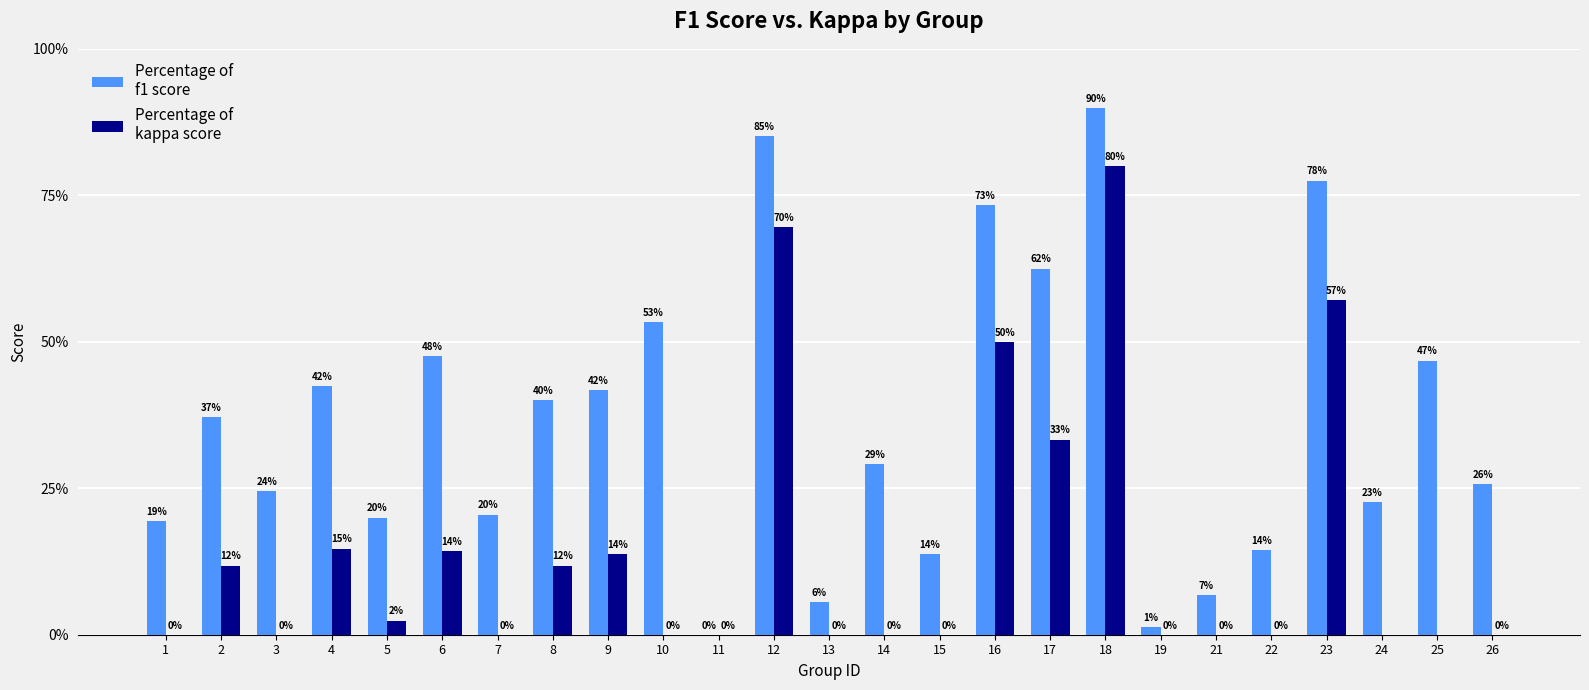

What is the difference between the kappa values at 16 and 7?

0.5